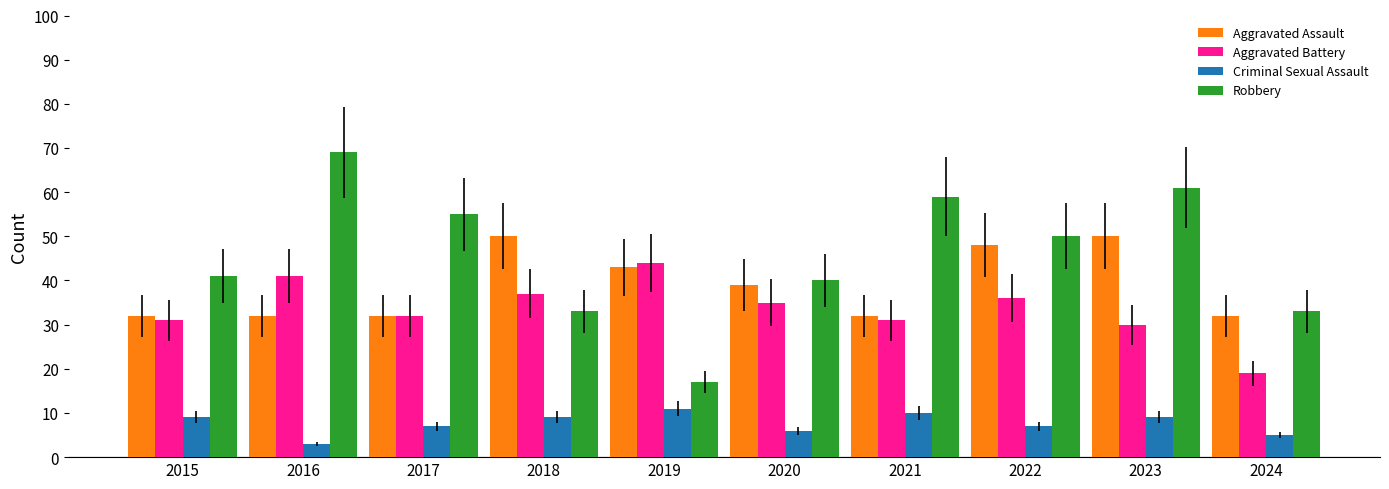

What is the average value of the Aggravated Battery series?

34